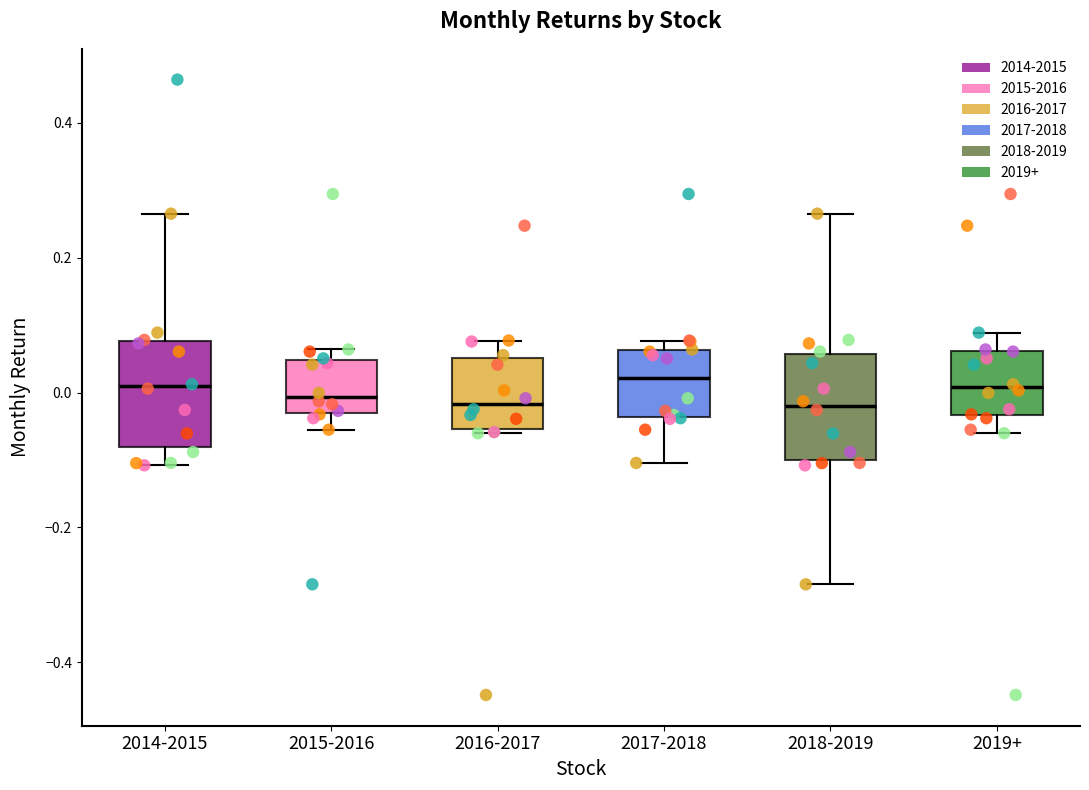

Reading left to right, transcribe this box plot: for each box, give where its median line is, the range the box spans, and where its two whiskers end, as read against the y-axis. The values are not printed on the chart, so give them approximately, as read against the axis.

2014-2015: median 0.00, box -0.08 to 0.08, whiskers -0.10 to 0.26
2015-2016: median 0.00, box -0.04 to 0.04, whiskers -0.06 to 0.06
2016-2017: median -0.02, box -0.06 to 0.06, whiskers -0.06 (just below the box's lower edge) to 0.08
2017-2018: median 0.02, box -0.04 to 0.06, whiskers -0.10 to 0.08
2018-2019: median -0.02, box -0.10 to 0.06, whiskers -0.28 to 0.26
2019+: median 0.00, box -0.04 to 0.06, whiskers -0.06 to 0.08